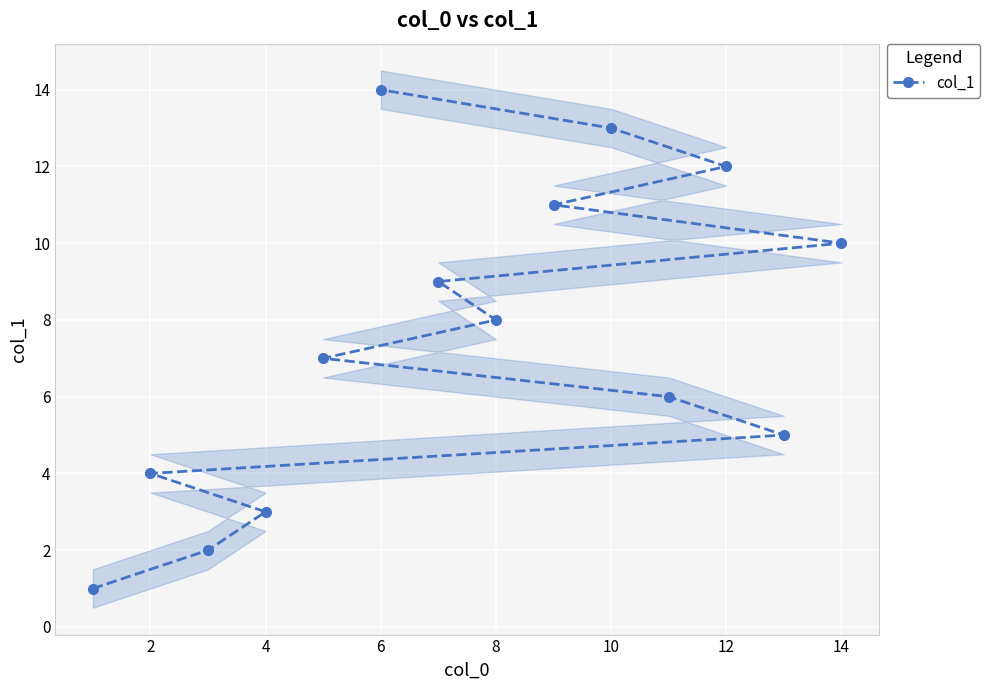

What is the sum of all values?

105